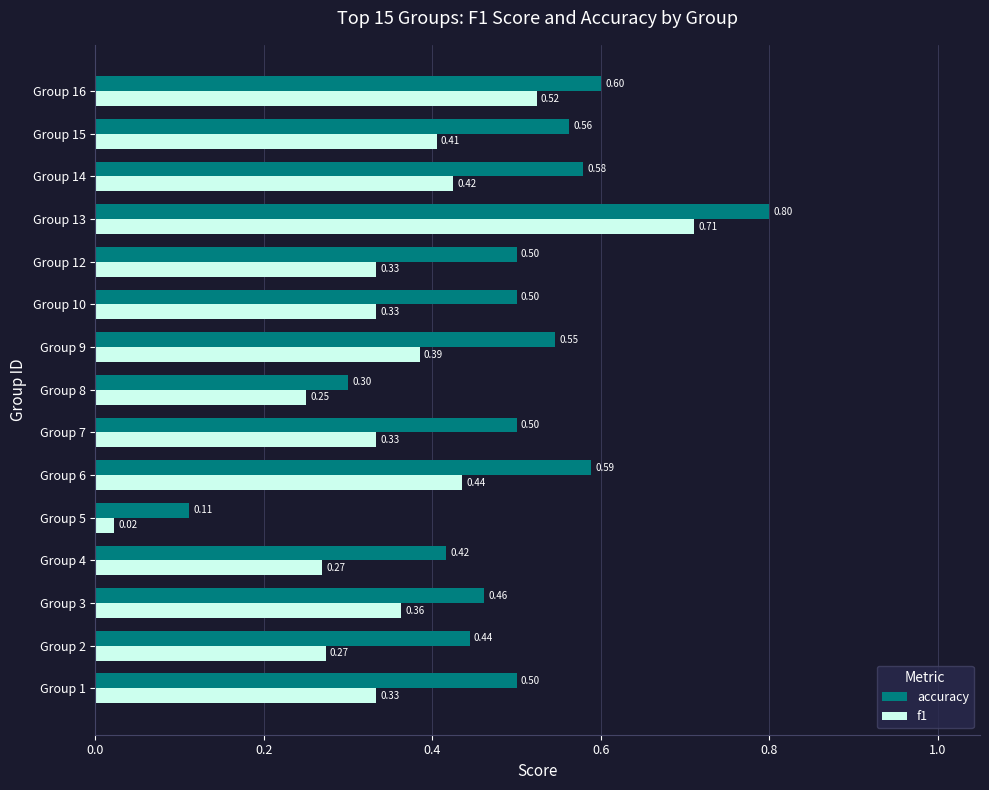

Which series changed the most between Group 9 and Group 12?

f1